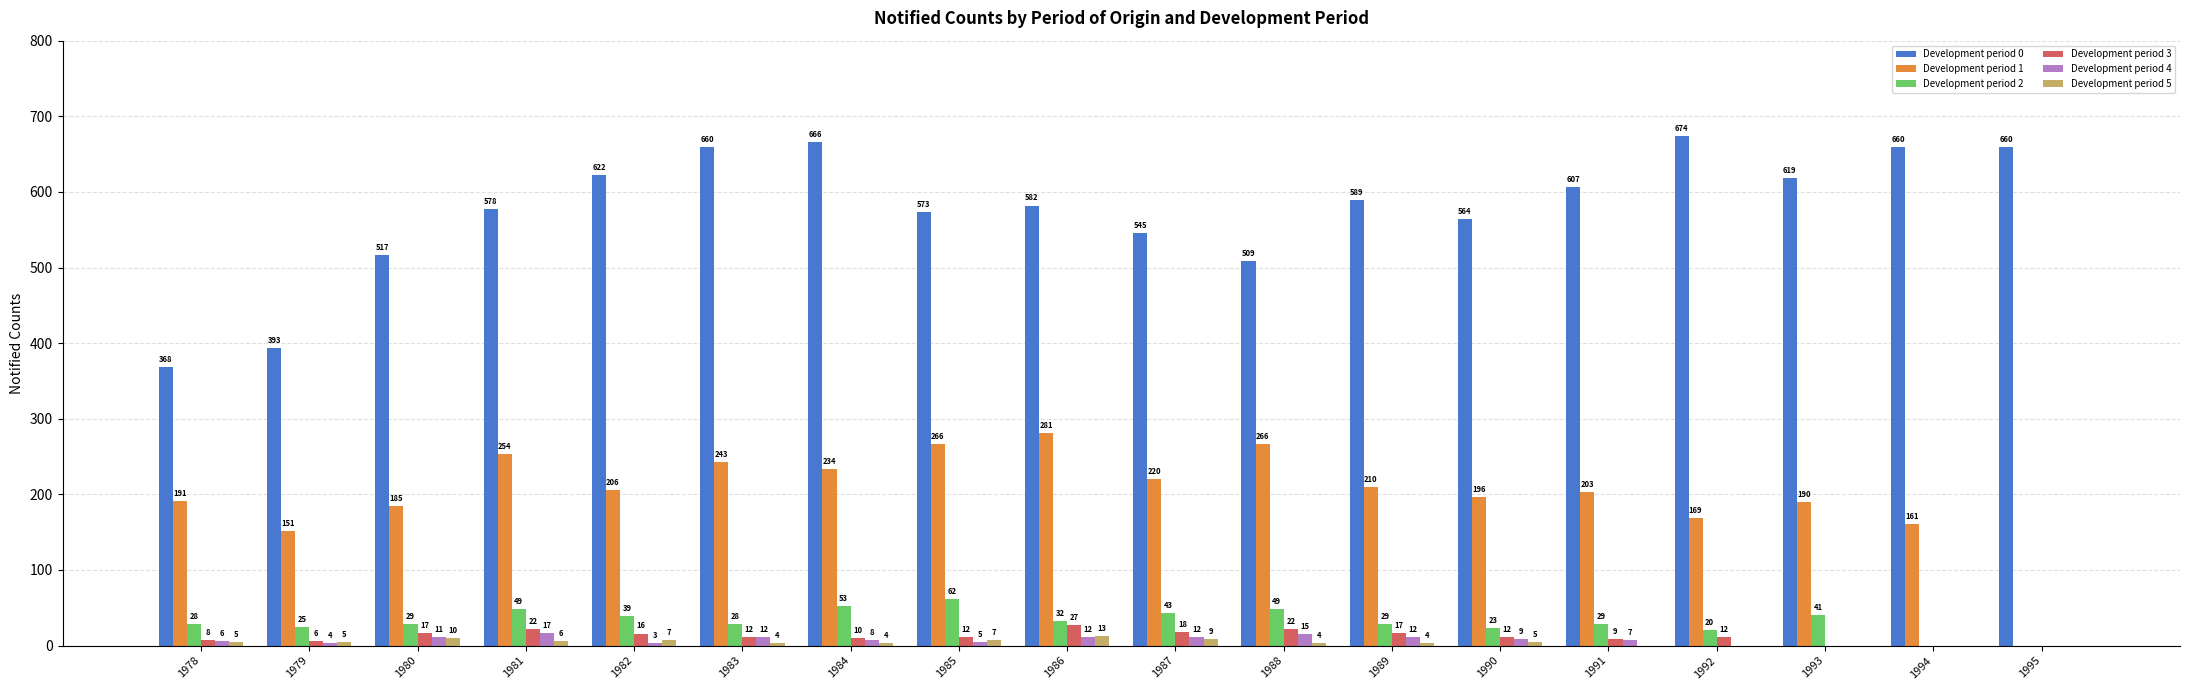

The Development period 0 series shows 666 at 1984. True or false?

True